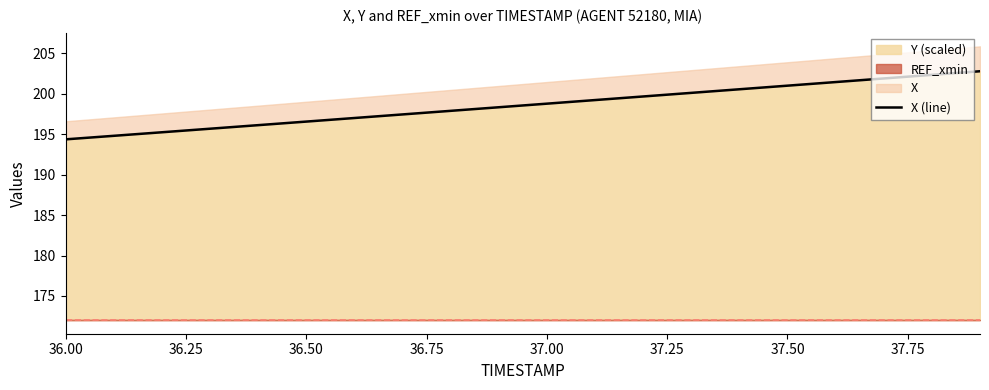

What is the greatest value displayed?

202.8